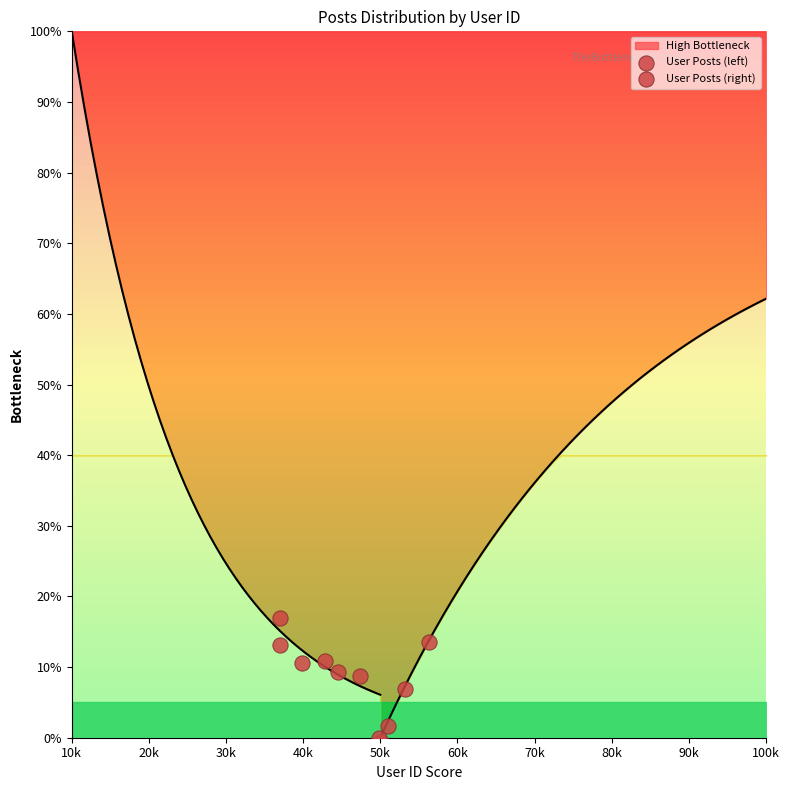

Which series contains the lowest Y value?

User Posts (right)